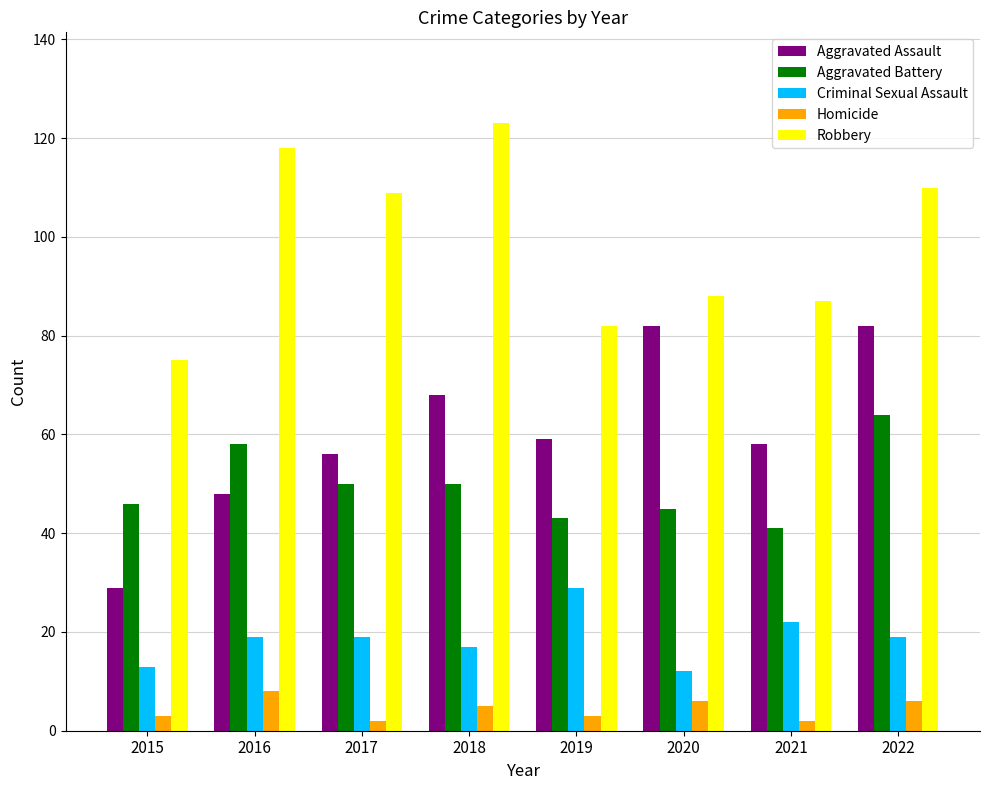

Count the number of data series in this chart.

5